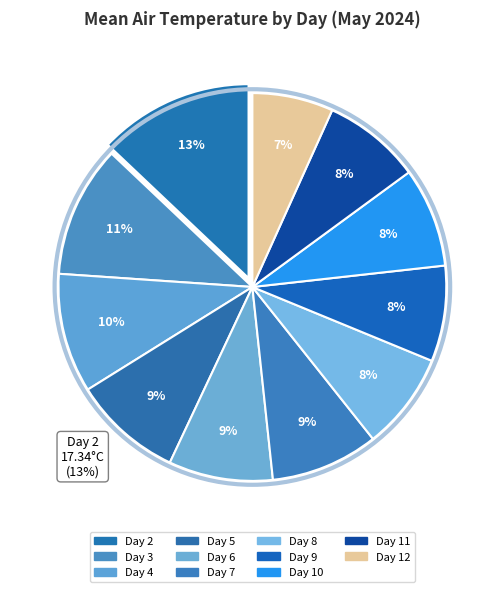

How many slices are in this pie chart?

11